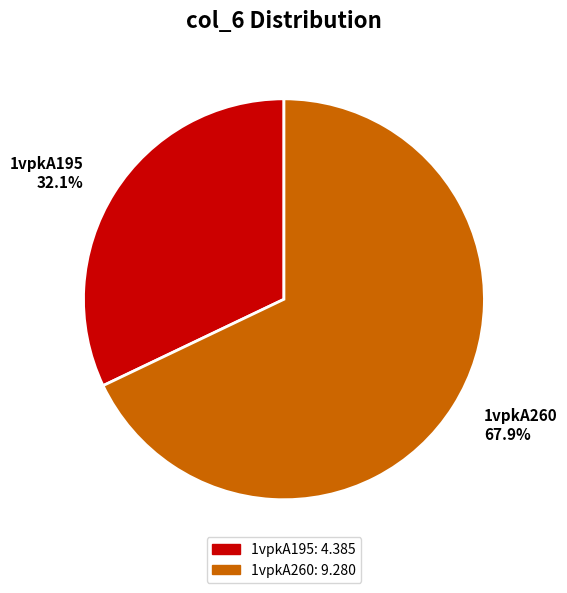

How many slices are in this pie chart?

2